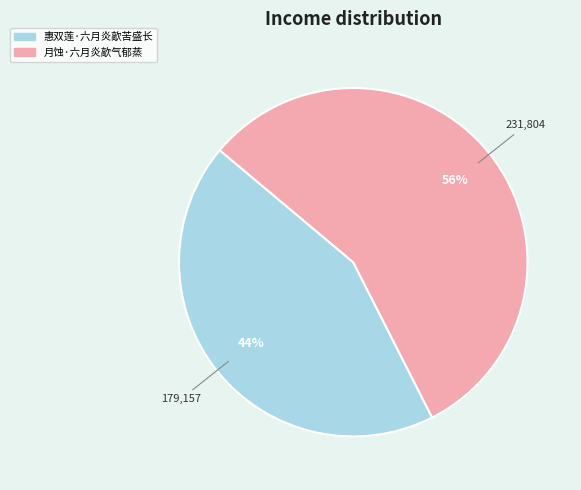

Does 惠双莲·六月炎歊苦盛长 represent more than half of the total?

No